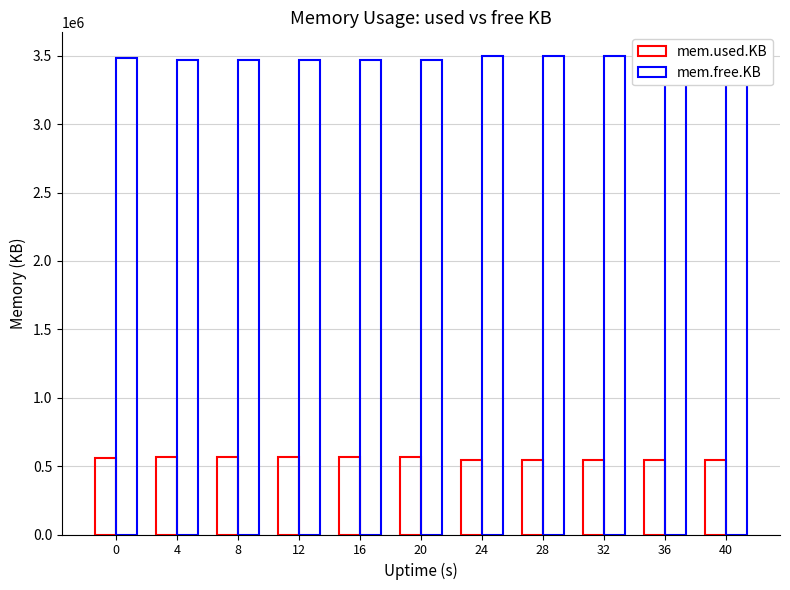

What is the value of the mem.used.KB bar at the 10th from the left?

542344